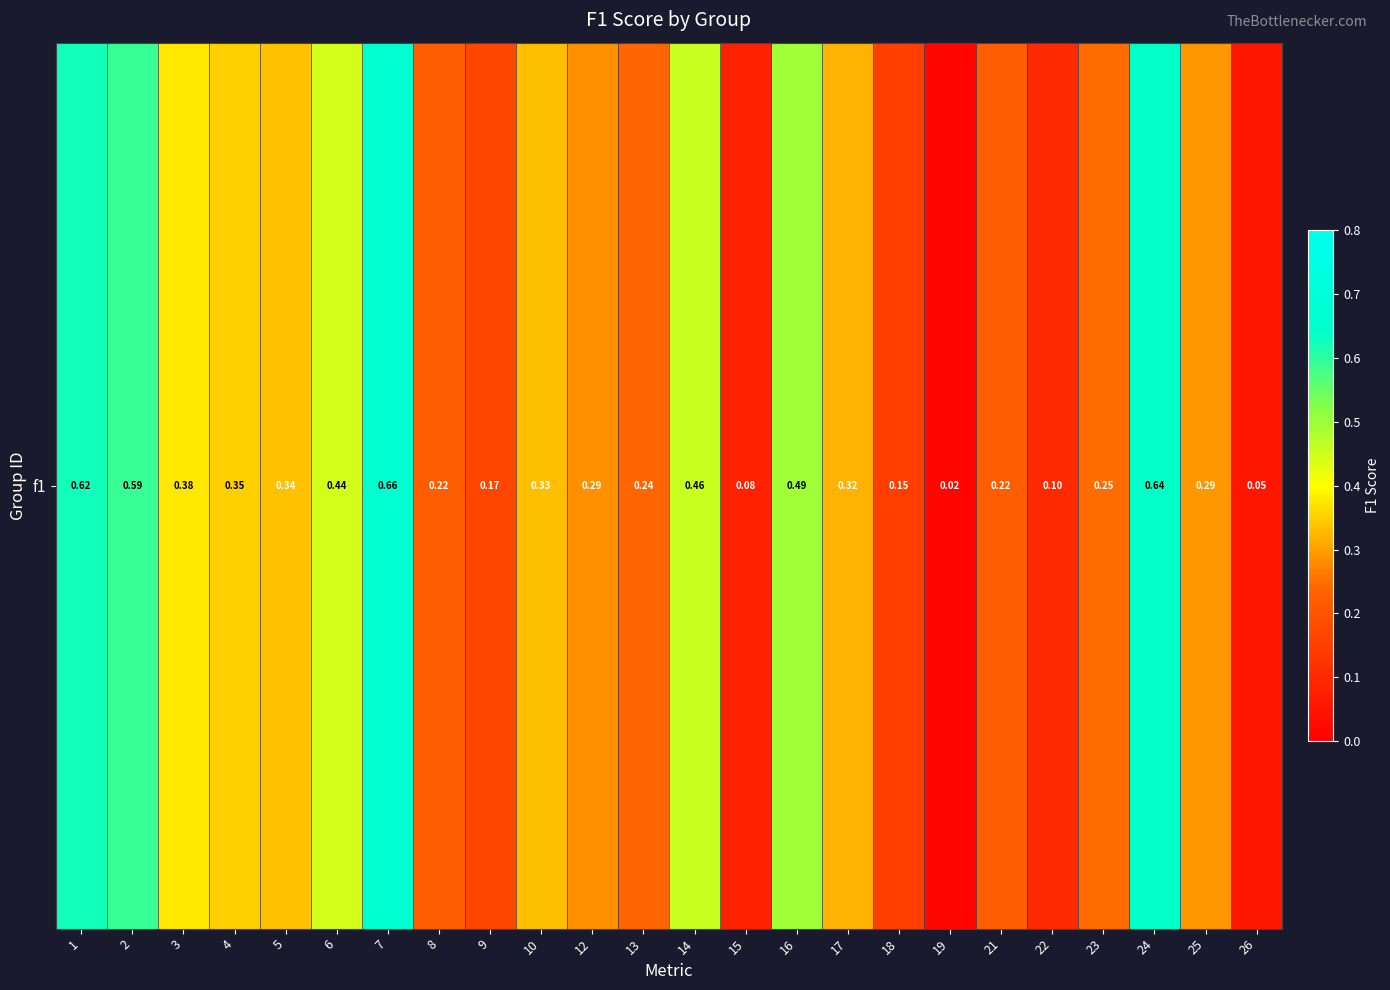

At which label is the value closest to 0?

19